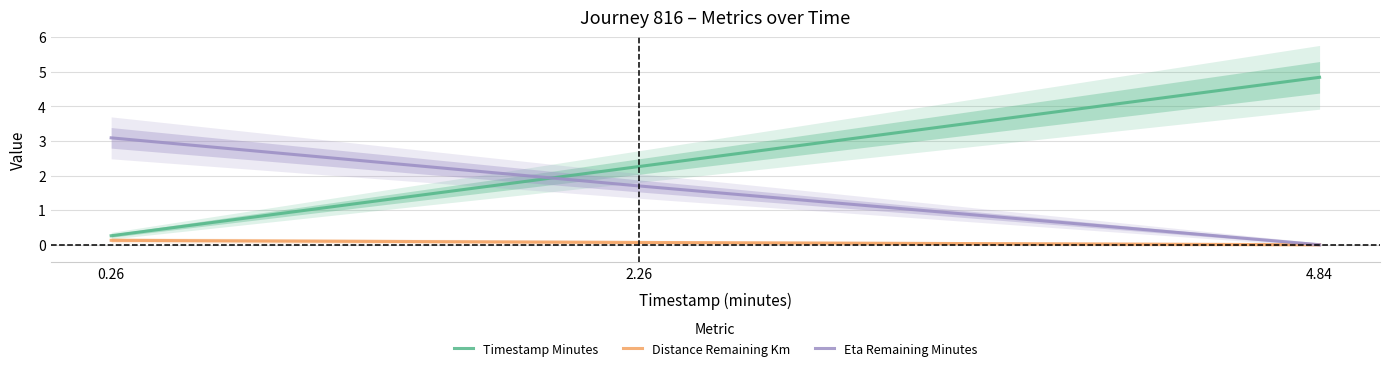

Reading right to left, list all the values displayed in this chart.

Timestamp Minutes: 4.8	2.3	0.3
Distance Remaining Km: 0.0	0.1	0.1
Eta Remaining Minutes: 0.0	1.7	3.1